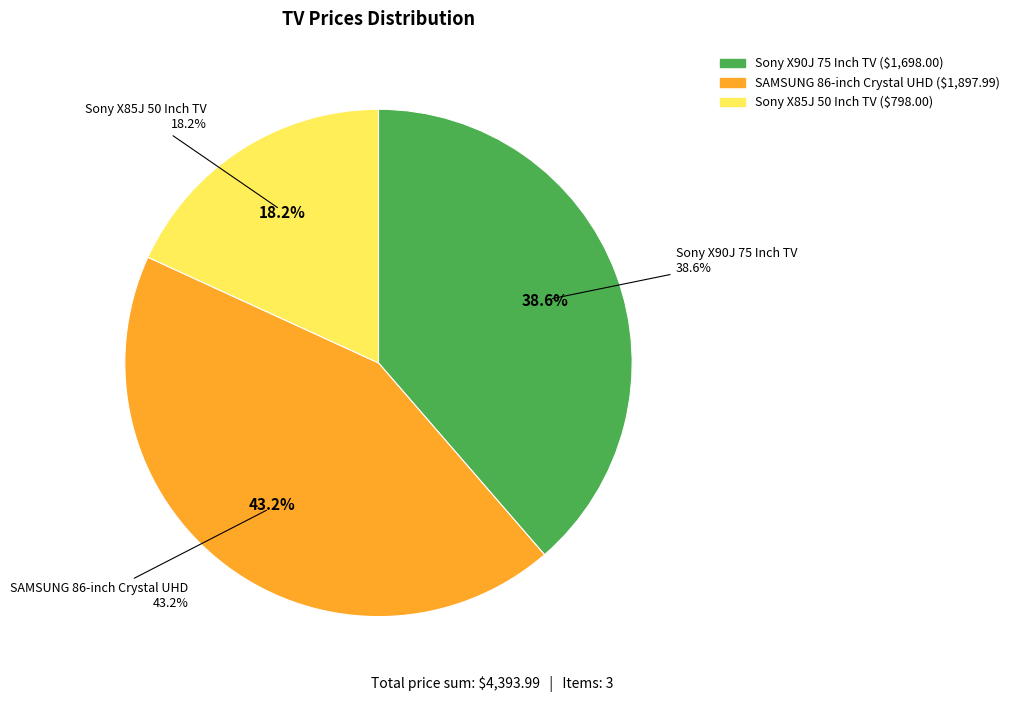

What is the largest slice in the pie chart?

SAMSUNG 86-inch Crystal UHD